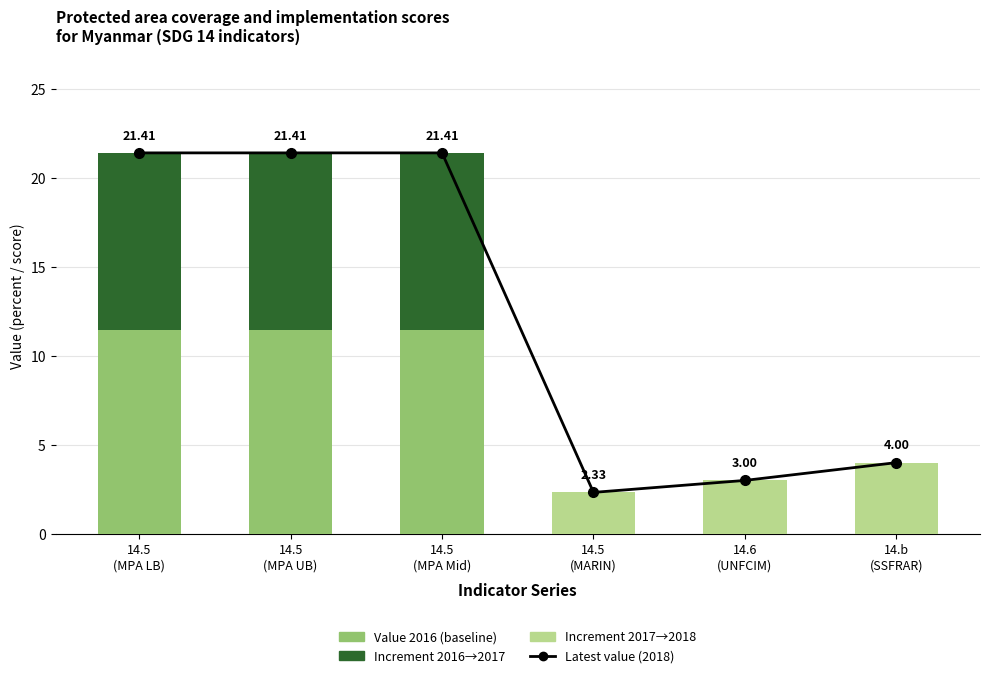

What is the sum of all Increment 2016→2017 values?

29.8